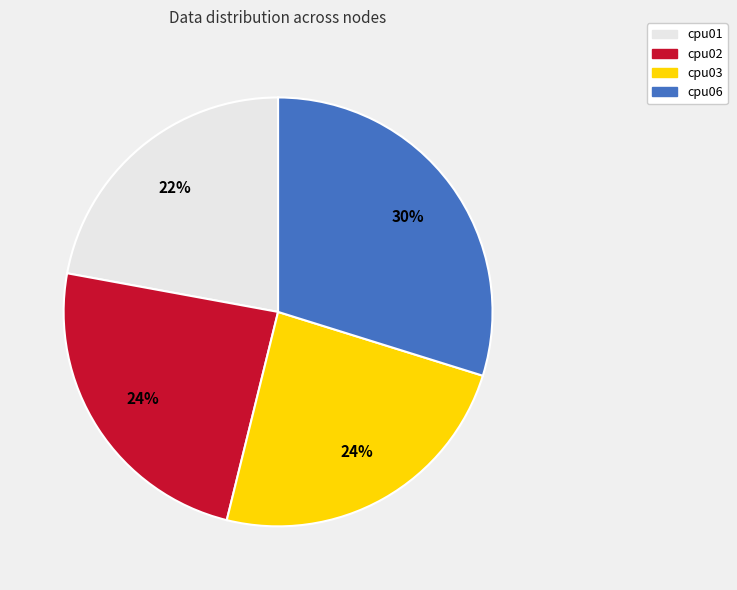

Between cpu01 and cpu02, which is larger?

cpu02